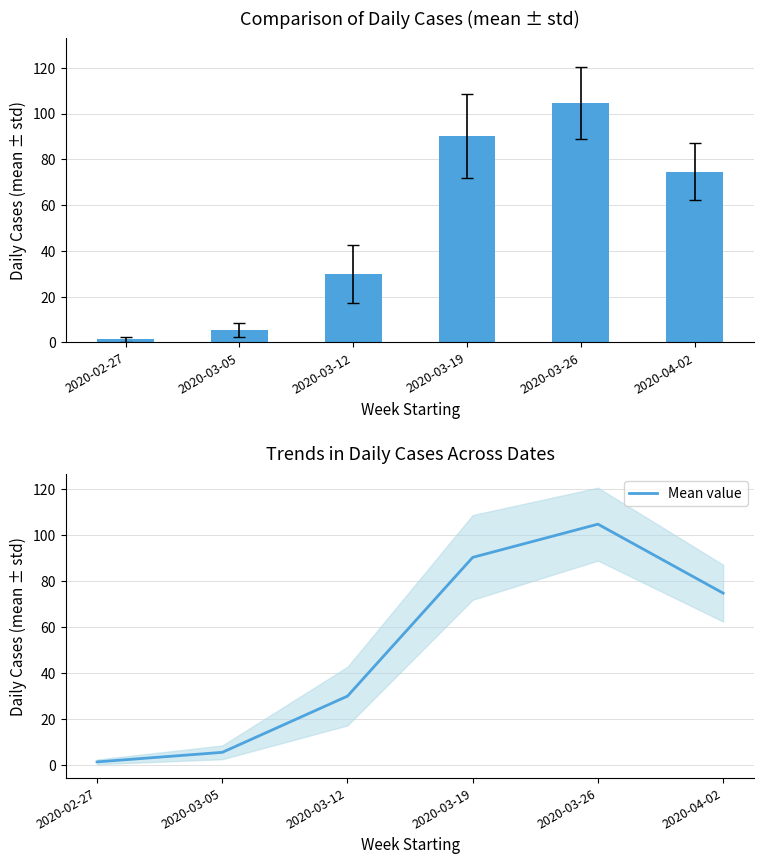

Which category has the highest value across all series?

2020-03-26